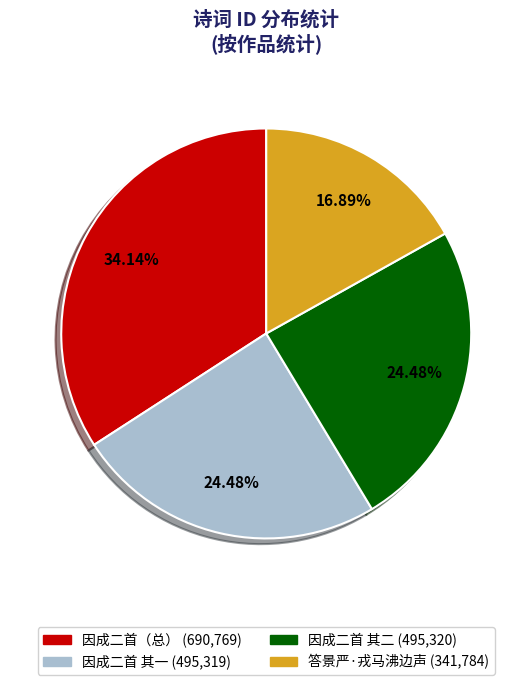

Is there a majority slice in this chart?

No